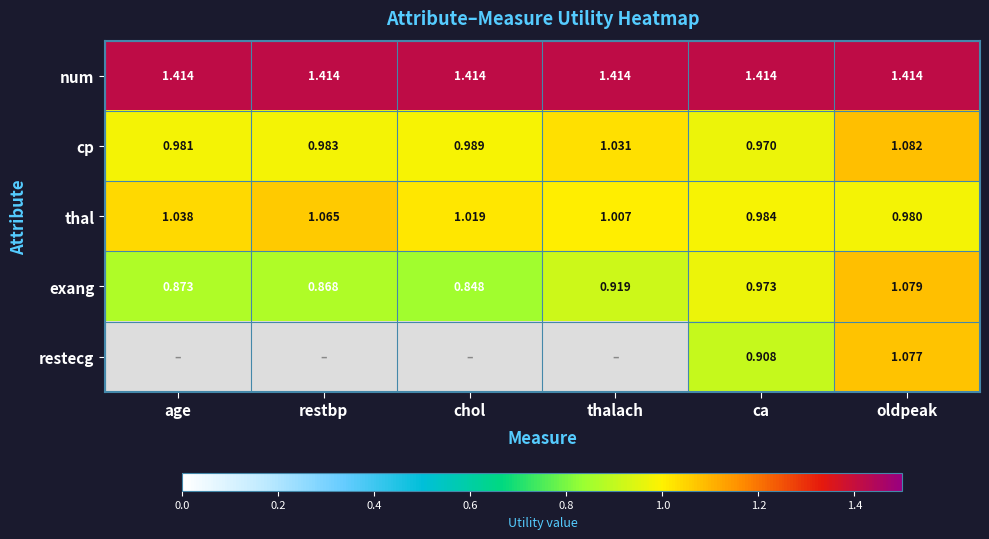

Count the exang values in the range 0 to 1.

5